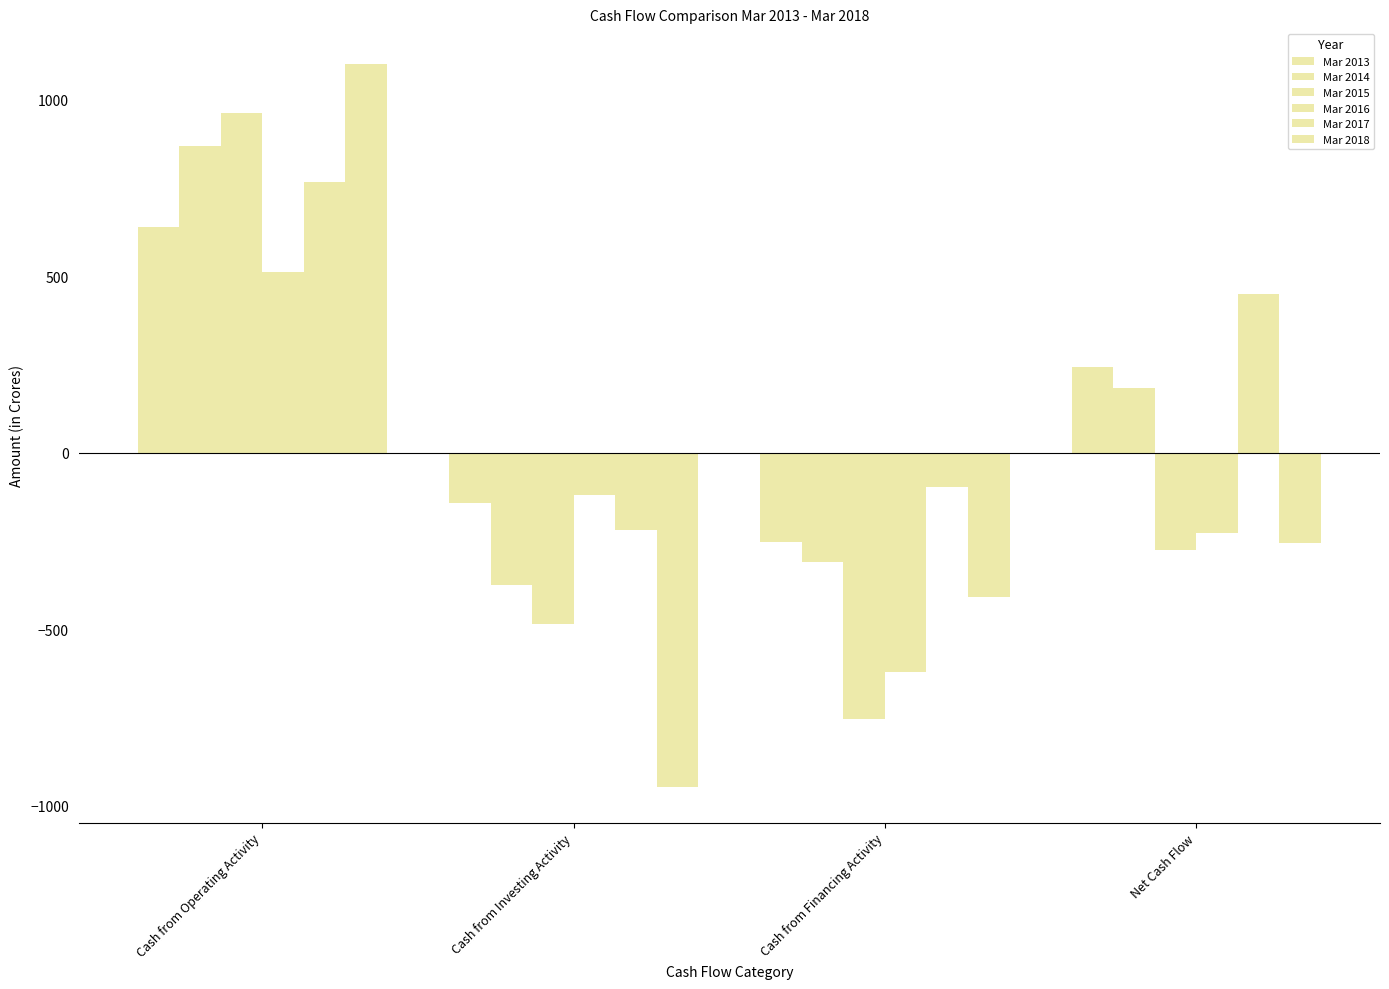

Reading left to right, what are all the values shown in this chart?

Mar 2013: Cash from Operating Activity=638	Cash from Investing Activity=-144	Cash from Financing Activity=-252	Net Cash Flow=242
Mar 2014: Cash from Operating Activity=868	Cash from Investing Activity=-376	Cash from Financing Activity=-310	Net Cash Flow=183
Mar 2015: Cash from Operating Activity=963	Cash from Investing Activity=-485	Cash from Financing Activity=-754	Net Cash Flow=-277
Mar 2016: Cash from Operating Activity=513	Cash from Investing Activity=-121	Cash from Financing Activity=-621	Net Cash Flow=-229
Mar 2017: Cash from Operating Activity=767	Cash from Investing Activity=-220	Cash from Financing Activity=-98	Net Cash Flow=450
Mar 2018: Cash from Operating Activity=1100	Cash from Investing Activity=-946	Cash from Financing Activity=-409	Net Cash Flow=-255